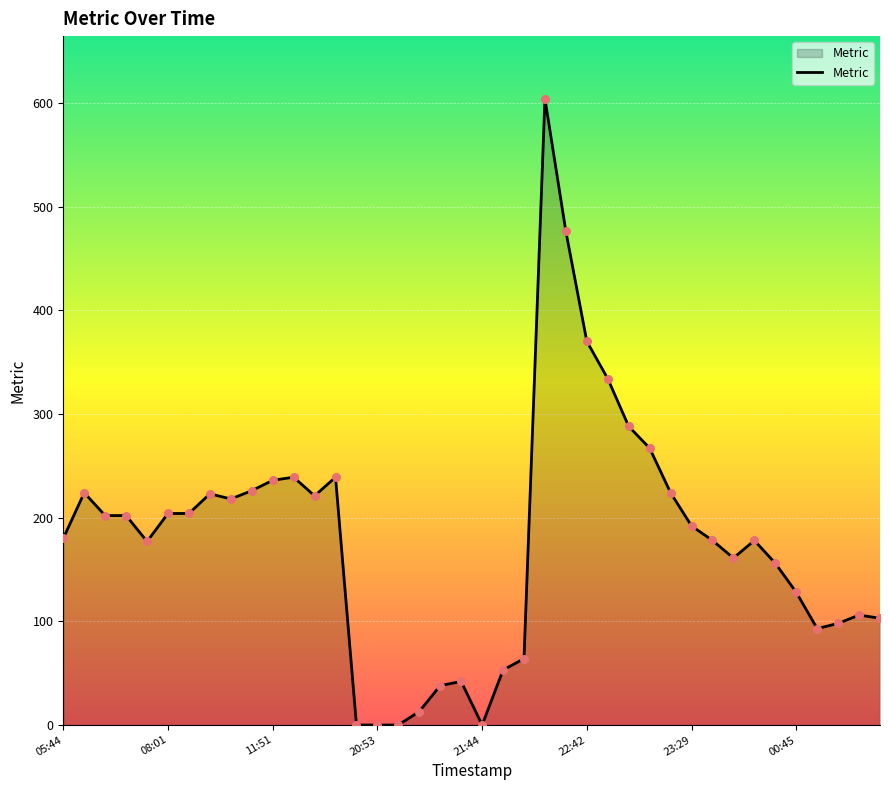

What is the maximum value shown in the chart?

604